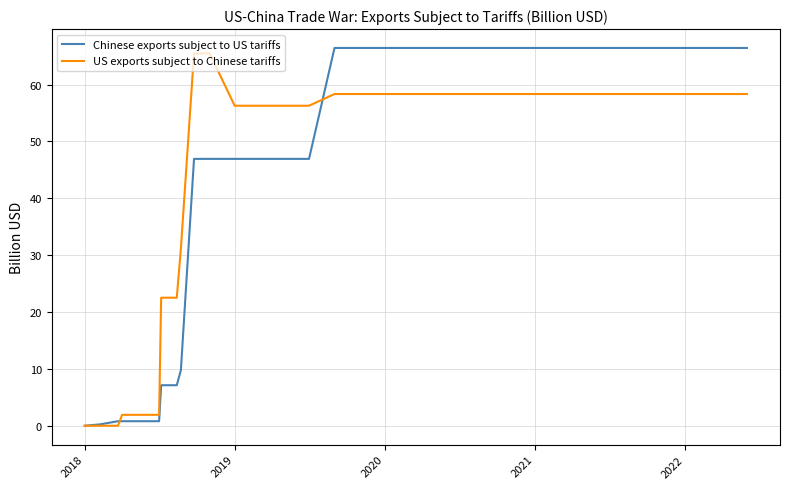

List the series in order of their peak value, highest first.

Chinese exports subject to US tariffs, US exports subject to Chinese tariffs